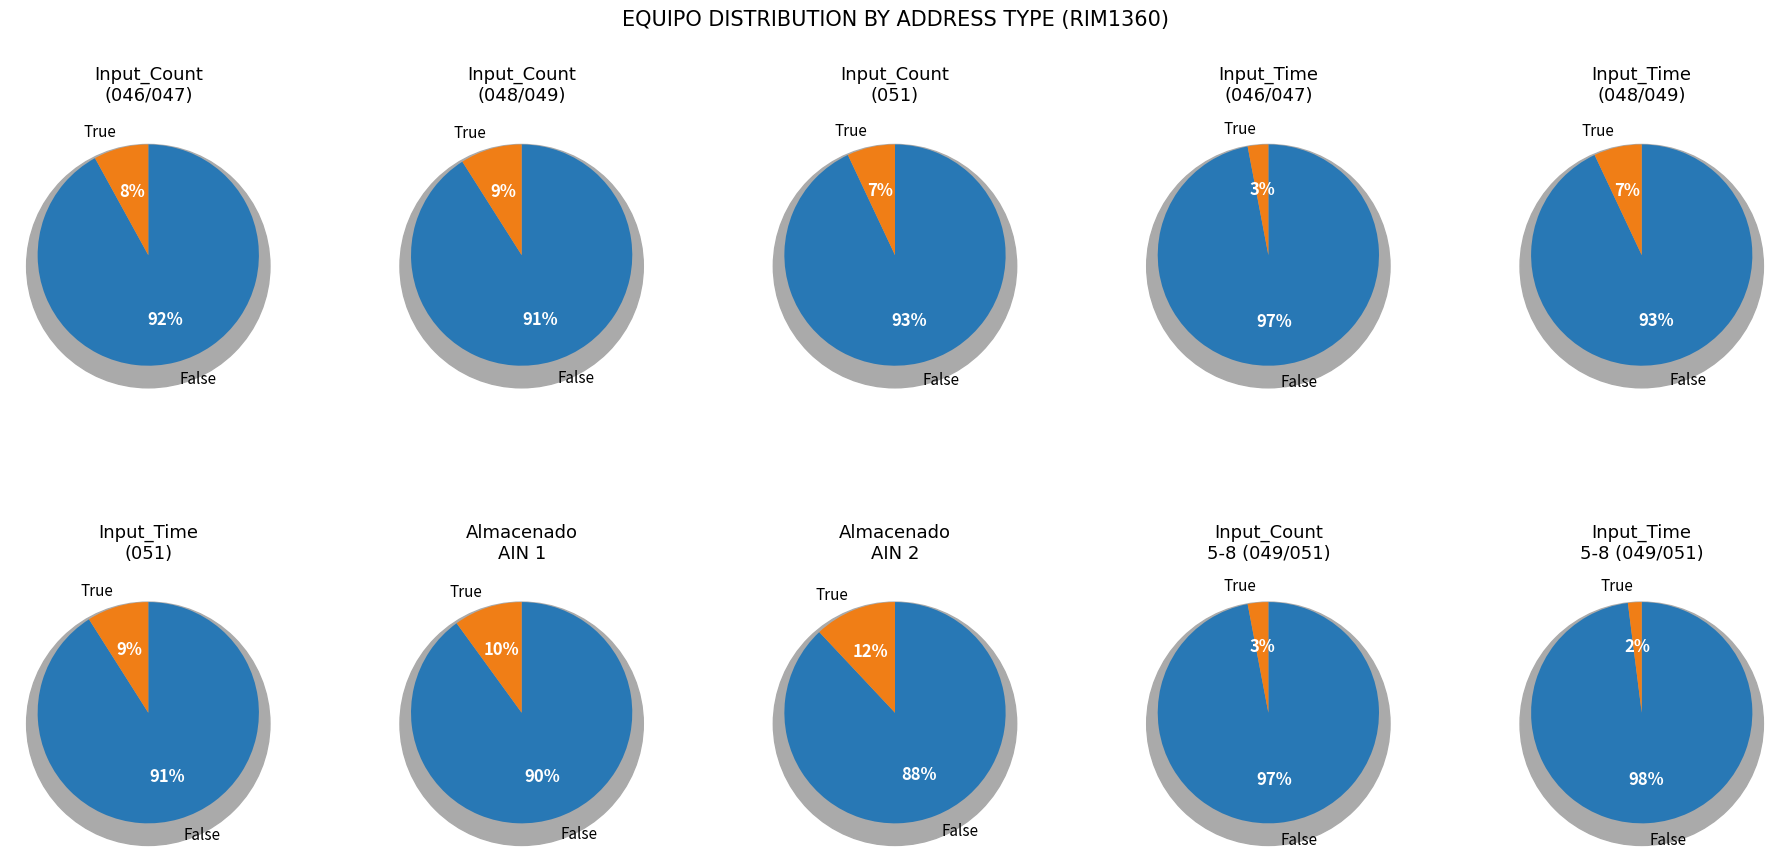

True or false: Integral AIN 2 accounts for 22% of the total.

False